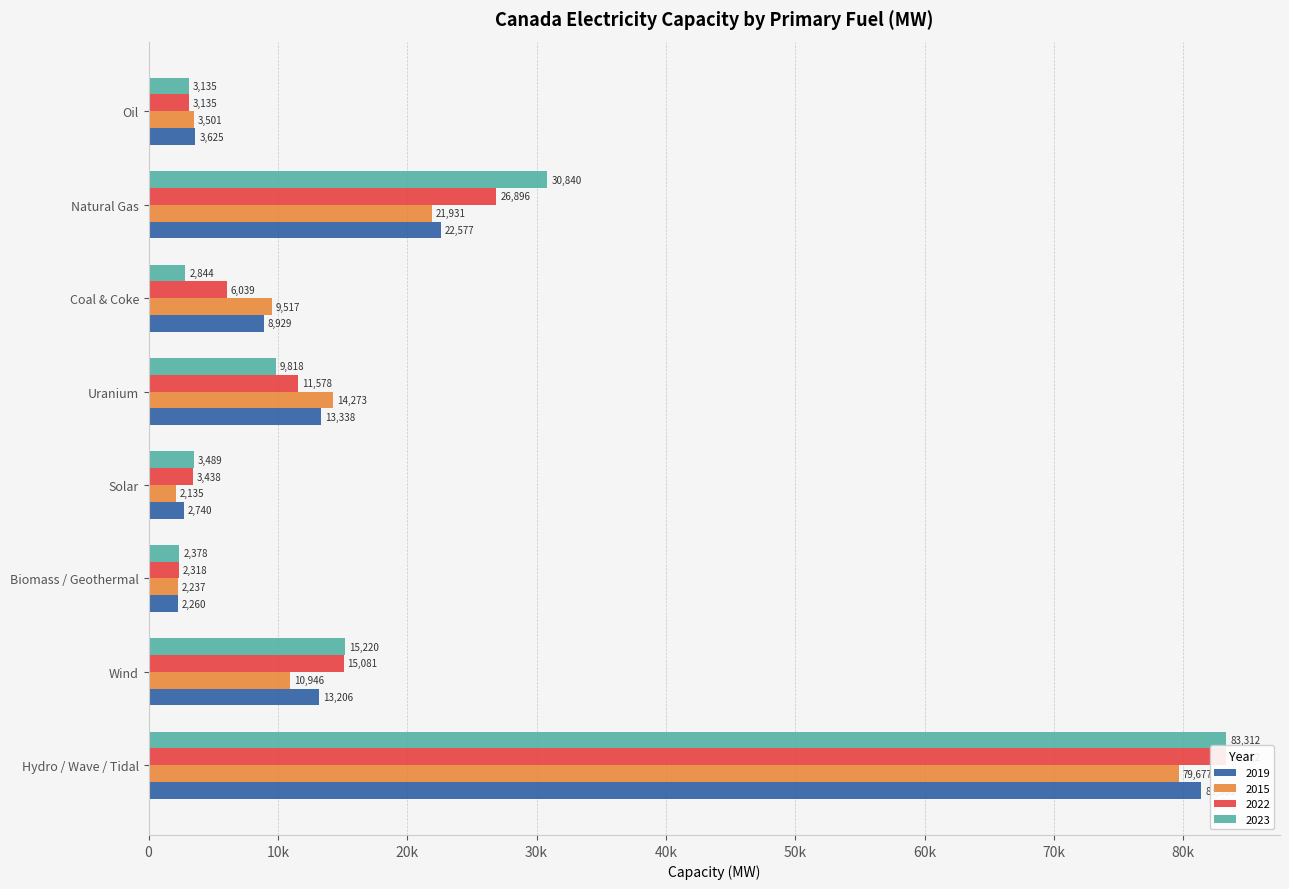

What is the smallest value displayed?

2135.5